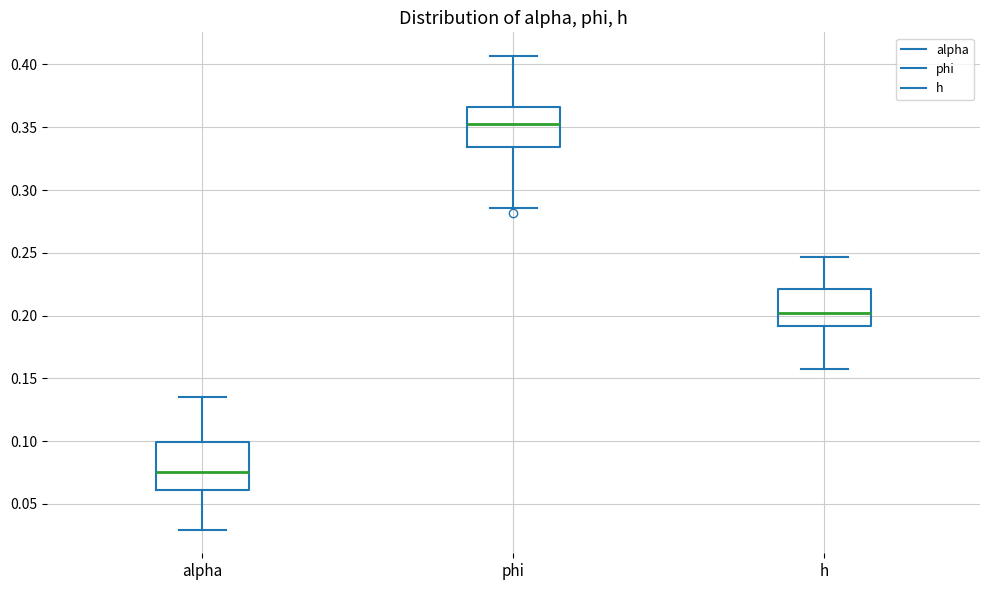

Reading left to right, read every box against the y-axis: the position of its median line, the range the box covers, and the ends of its whiskers. The values are not printed on the chart, so give them approximately, as read against the axis.

alpha: median 0.075, box 0.060 to 0.100, whiskers 0.030 to 0.135
phi: median 0.355, box 0.335 to 0.365, whiskers 0.285 to 0.405
h: median 0.200, box 0.190 to 0.220, whiskers 0.155 to 0.245